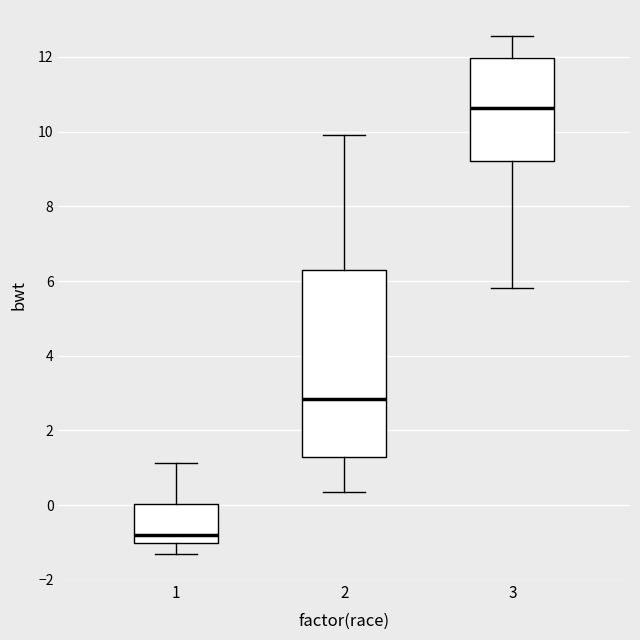

Where does the median line of the box at x = 3 sit on the y-axis? The values are not printed on the chart, so give them approximately, as read against the axis.

10.6